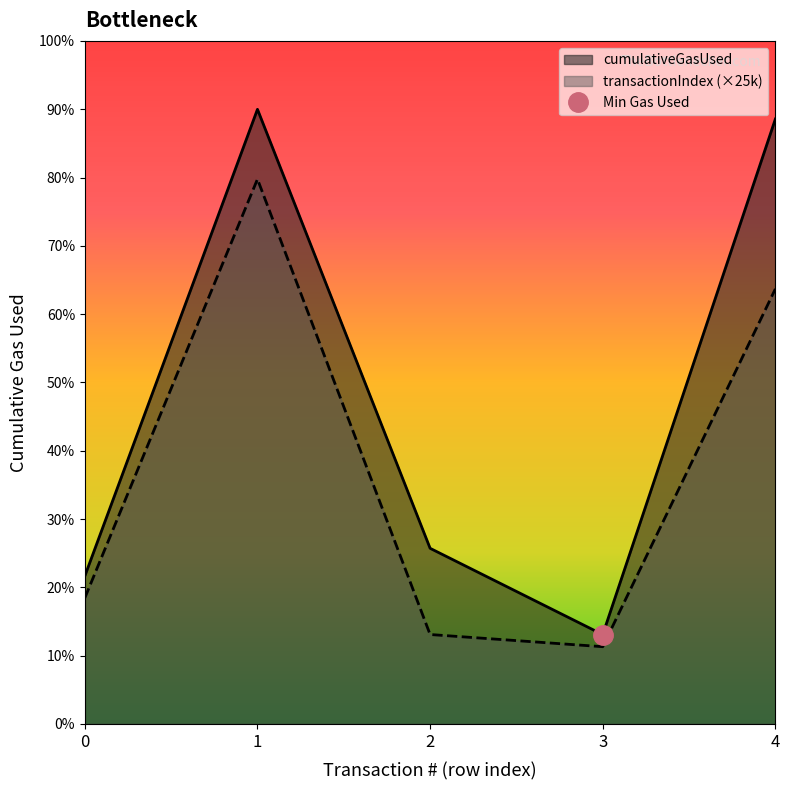

Which category has the lowest value across all series?

3